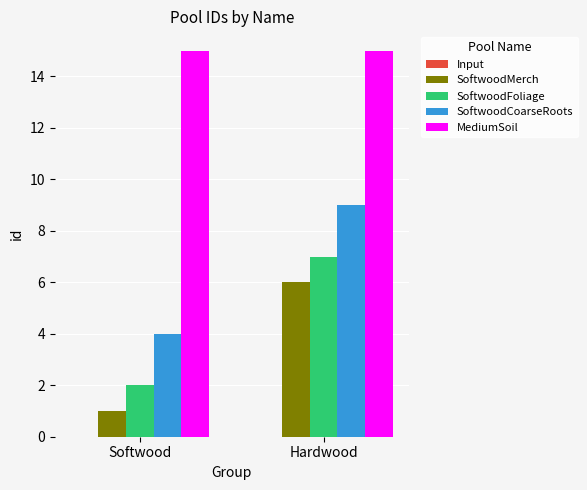

Rank the categories by SoftwoodMerch value from lowest to highest.

Softwood, Hardwood